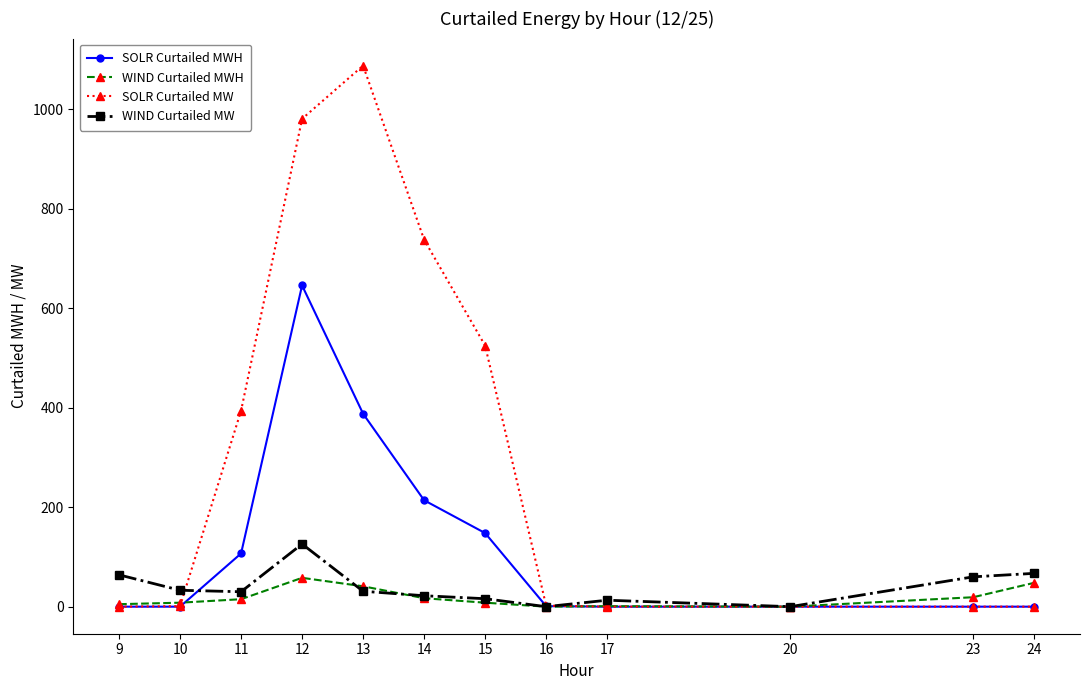

How many values in the SOLR Curtailed MWH series are below 1?

6